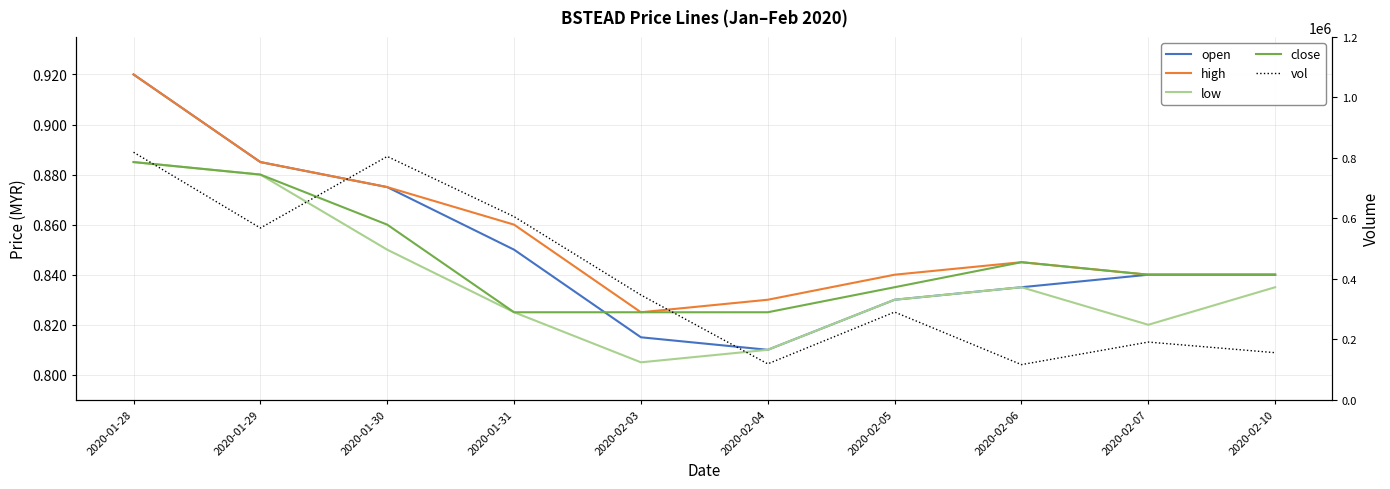

At which category is the sum across all series the highest?

2020-01-28